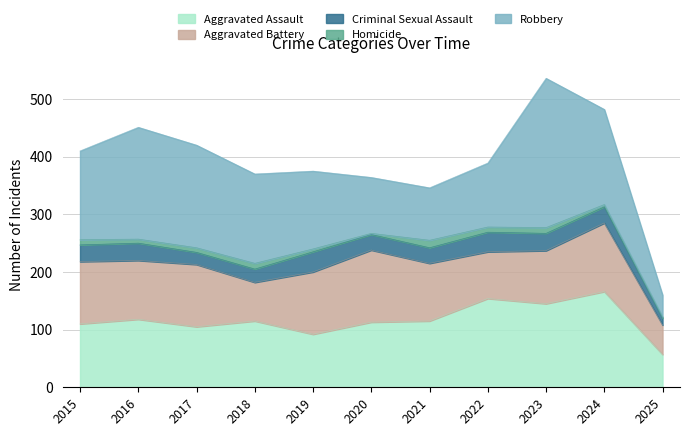

What is the difference between the Aggravated Battery values at 2021 and 2020?

25